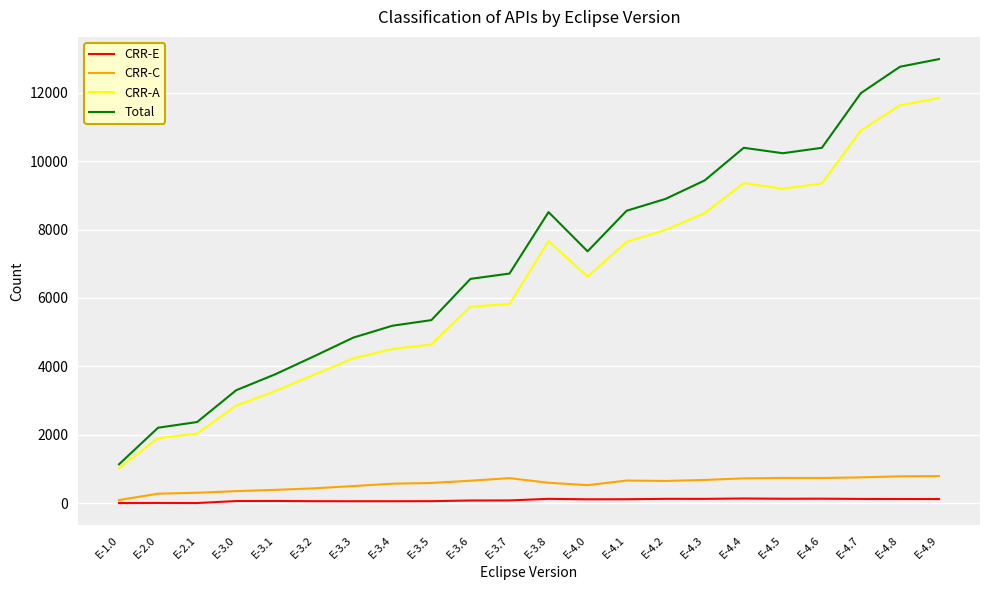

What value does the CRR-A series have at E-3.0, to the nearest 50?

2850